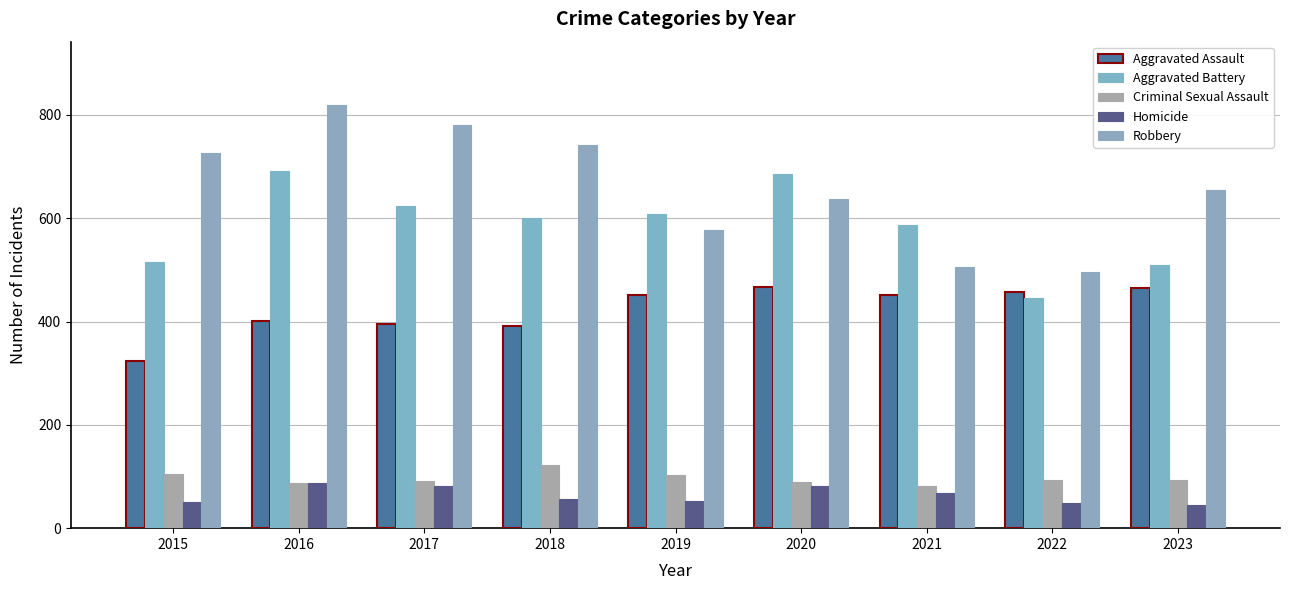

Rank the series by their maximum value, from highest to lowest.

Robbery, Aggravated Battery, Aggravated Assault, Criminal Sexual Assault, Homicide